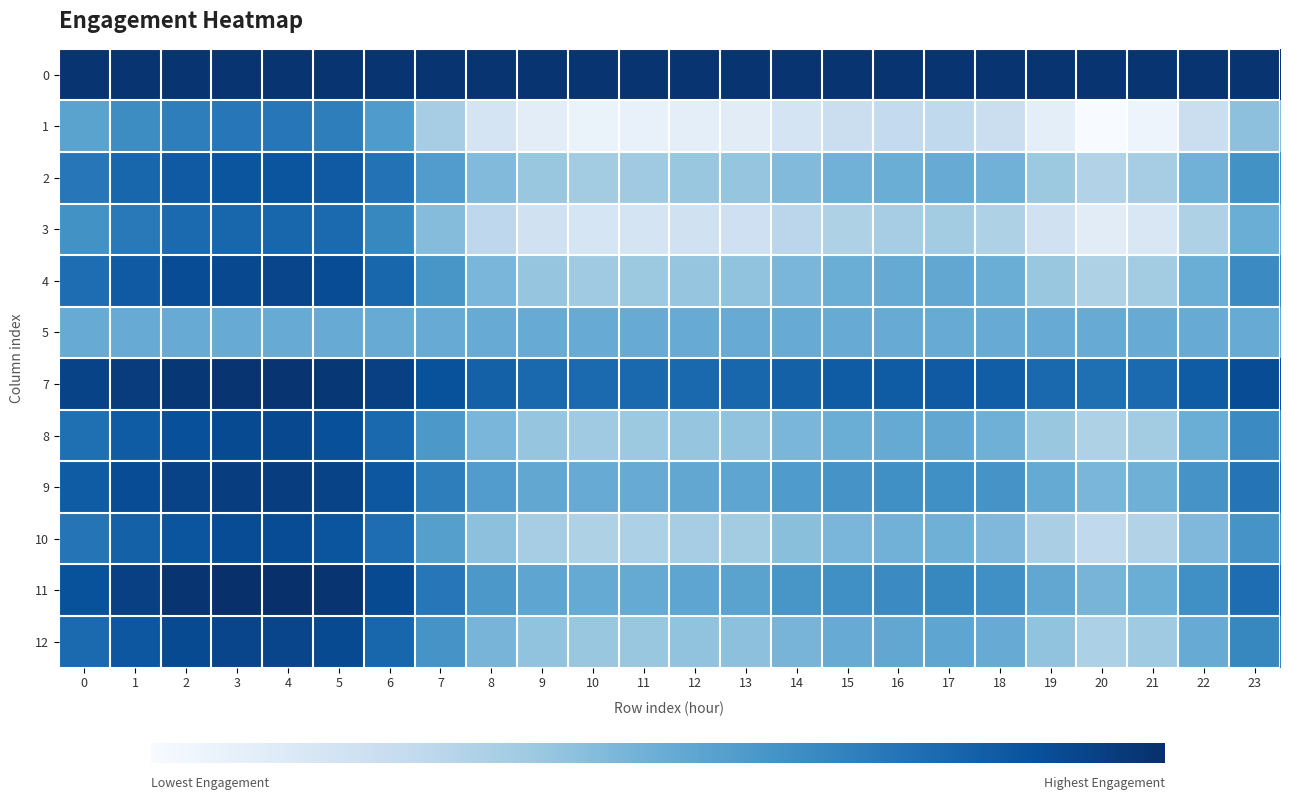

Reading left to right, extract all data points from this chart.

0: 0=1.1	1=1.1	2=1.1	3=1.1	4=1.1	5=1.1	6=1.1	7=1.1	8=1.1	9=1.1	10=1.1	11=1.1	12=1.1	13=1.1	14=1.1	15=1.1	16=1.1	17=1.1	18=1.1	19=1.1	20=1.1	21=1.1	22=1.1	23=1.1
1: 0=1.0	1=1.0	2=1.0	3=1.0	4=1.0	5=1.0	6=1.0	7=1.0	8=1.0	9=1.0	10=1.0	11=1.0	12=1.0	13=1.0	14=1.0	15=1.0	16=1.0	17=1.0	18=1.0	19=1.0	20=0.9	21=1.0	22=1.0	23=1.0
2: 0=1.0	1=1.0	2=1.0	3=1.0	4=1.0	5=1.0	6=1.0	7=1.0	8=1.0	9=1.0	10=1.0	11=1.0	12=1.0	13=1.0	14=1.0	15=1.0	16=1.0	17=1.0	18=1.0	19=1.0	20=1.0	21=1.0	22=1.0	23=1.0
3: 0=1.0	1=1.0	2=1.0	3=1.0	4=1.0	5=1.0	6=1.0	7=1.0	8=1.0	9=1.0	10=1.0	11=1.0	12=1.0	13=1.0	14=1.0	15=1.0	16=1.0	17=1.0	18=1.0	19=1.0	20=1.0	21=1.0	22=1.0	23=1.0
4: 0=1.0	1=1.0	2=1.0	3=1.0	4=1.0	5=1.0	6=1.0	7=1.0	8=1.0	9=1.0	10=1.0	11=1.0	12=1.0	13=1.0	14=1.0	15=1.0	16=1.0	17=1.0	18=1.0	19=1.0	20=1.0	21=1.0	22=1.0	23=1.0
5: 0=1.0	1=1.0	2=1.0	3=1.0	4=1.0	5=1.0	6=1.0	7=1.0	8=1.0	9=1.0	10=1.0	11=1.0	12=1.0	13=1.0	14=1.0	15=1.0	16=1.0	17=1.0	18=1.0	19=1.0	20=1.0	21=1.0	22=1.0	23=1.0
7: 0=1.0	1=1.0	2=1.0	3=1.1	4=1.1	5=1.0	6=1.0	7=1.0	8=1.0	9=1.0	10=1.0	11=1.0	12=1.0	13=1.0	14=1.0	15=1.0	16=1.0	17=1.0	18=1.0	19=1.0	20=1.0	21=1.0	22=1.0	23=1.0
8: 0=1.0	1=1.0	2=1.0	3=1.0	4=1.0	5=1.0	6=1.0	7=1.0	8=1.0	9=1.0	10=1.0	11=1.0	12=1.0	13=1.0	14=1.0	15=1.0	16=1.0	17=1.0	18=1.0	19=1.0	20=1.0	21=1.0	22=1.0	23=1.0
9: 0=1.0	1=1.0	2=1.0	3=1.0	4=1.0	5=1.0	6=1.0	7=1.0	8=1.0	9=1.0	10=1.0	11=1.0	12=1.0	13=1.0	14=1.0	15=1.0	16=1.0	17=1.0	18=1.0	19=1.0	20=1.0	21=1.0	22=1.0	23=1.0
10: 0=1.0	1=1.0	2=1.0	3=1.0	4=1.0	5=1.0	6=1.0	7=1.0	8=1.0	9=1.0	10=1.0	11=1.0	12=1.0	13=1.0	14=1.0	15=1.0	16=1.0	17=1.0	18=1.0	19=1.0	20=1.0	21=1.0	22=1.0	23=1.0
11: 0=1.0	1=1.0	2=1.1	3=1.1	4=1.1	5=1.1	6=1.0	7=1.0	8=1.0	9=1.0	10=1.0	11=1.0	12=1.0	13=1.0	14=1.0	15=1.0	16=1.0	17=1.0	18=1.0	19=1.0	20=1.0	21=1.0	22=1.0	23=1.0
12: 0=1.0	1=1.0	2=1.0	3=1.0	4=1.0	5=1.0	6=1.0	7=1.0	8=1.0	9=1.0	10=1.0	11=1.0	12=1.0	13=1.0	14=1.0	15=1.0	16=1.0	17=1.0	18=1.0	19=1.0	20=1.0	21=1.0	22=1.0	23=1.0